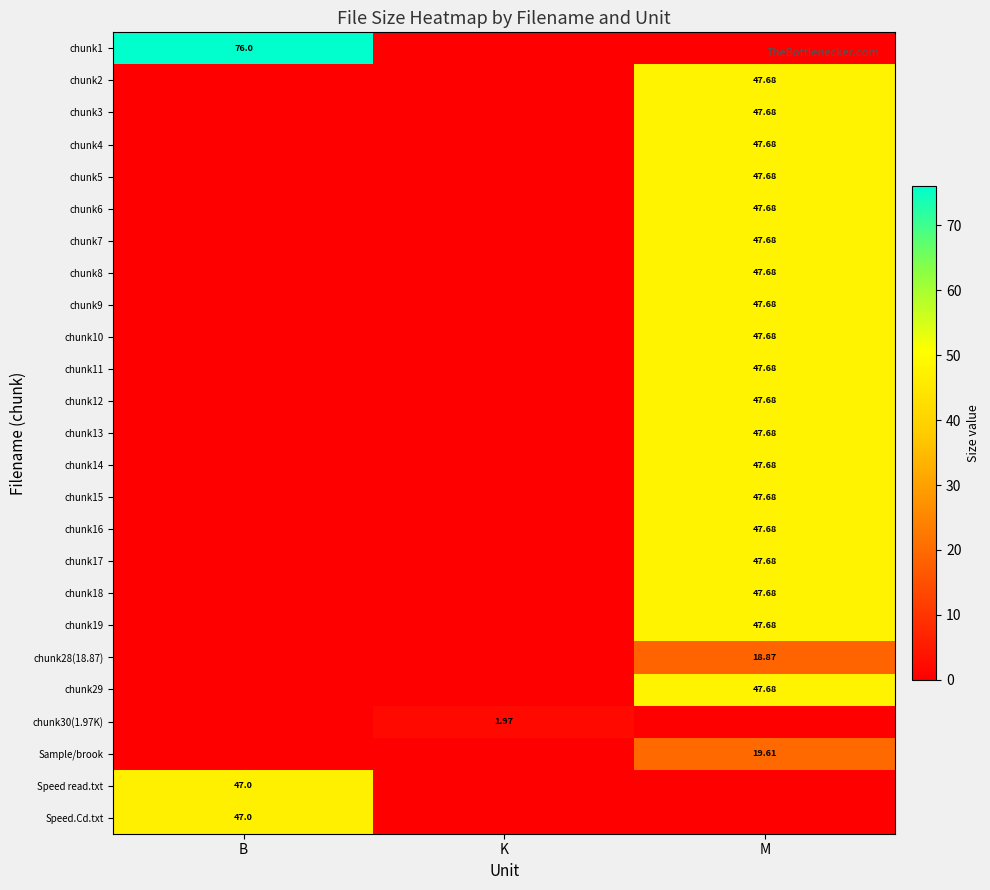

Which series has the largest total across all categories?

chunk1